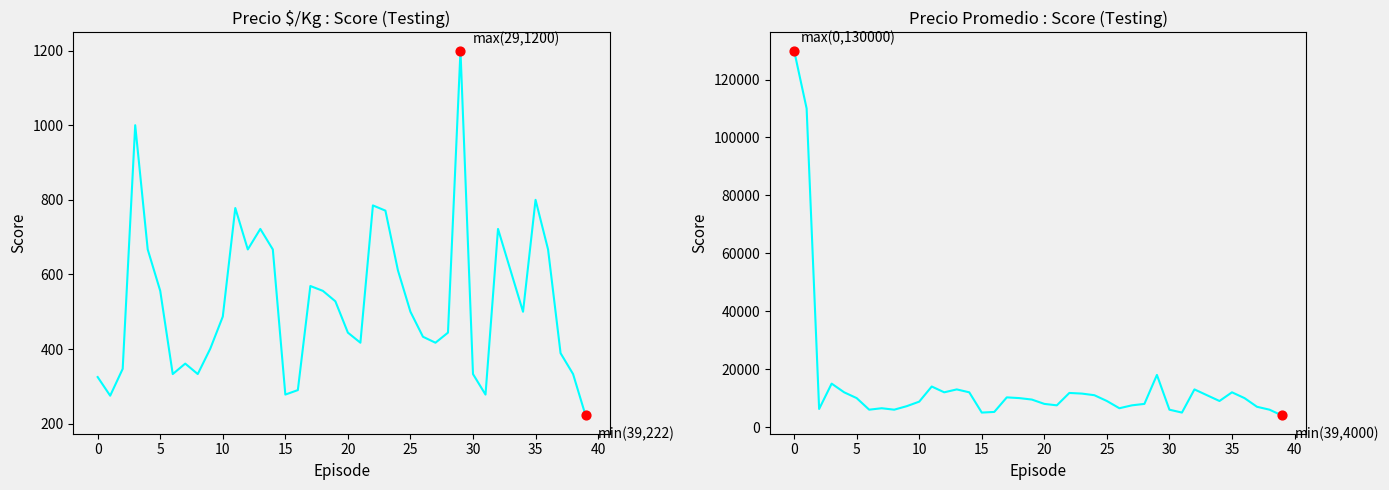

At how many categories does at least one series exceed 55998?

2